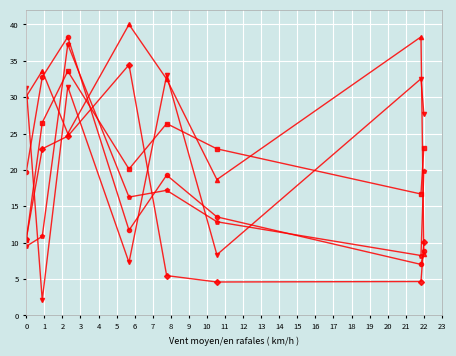

What is the minimum value shown in the chart?

2.1